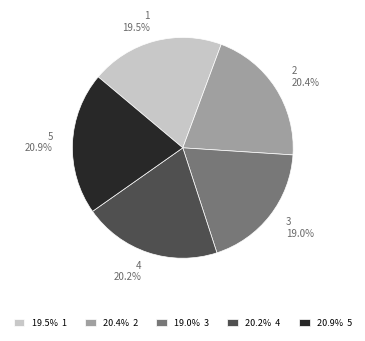

Does any single category account for the majority?

No